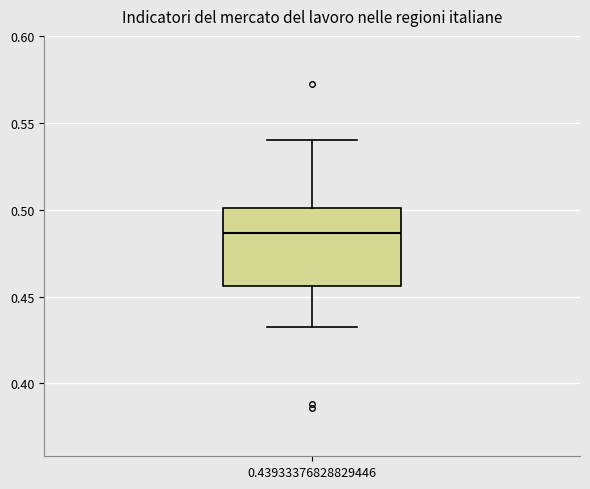

Read this box plot against the y-axis: the position of the median line, the range covered by the box, and the ends of both whiskers. The values are not printed on the chart, so give them approximately, as read against the axis.

median 0.485, box 0.455 to 0.500, whiskers 0.430 to 0.540